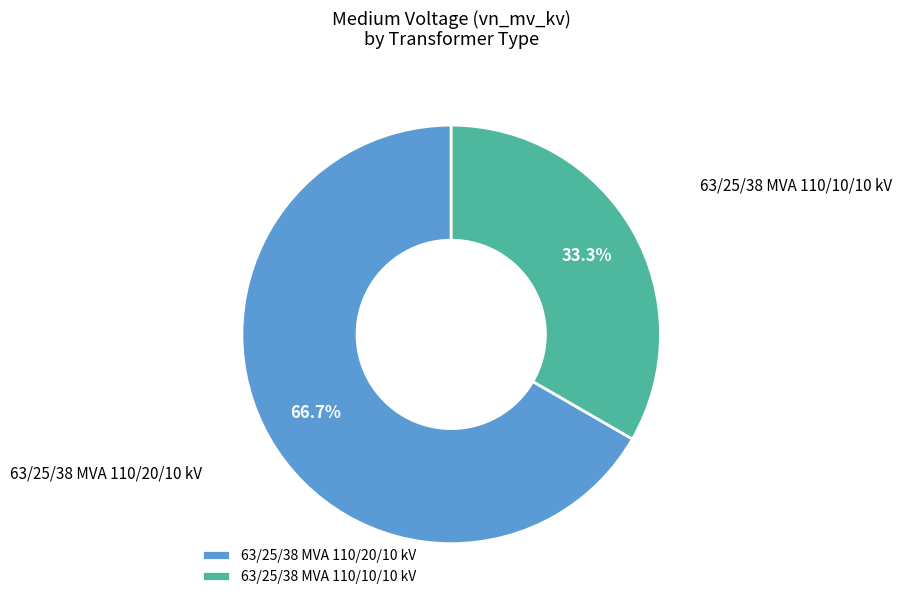

Is it true that 63/25/38 MVA 110/20/10 kV is 52% of the pie?

False